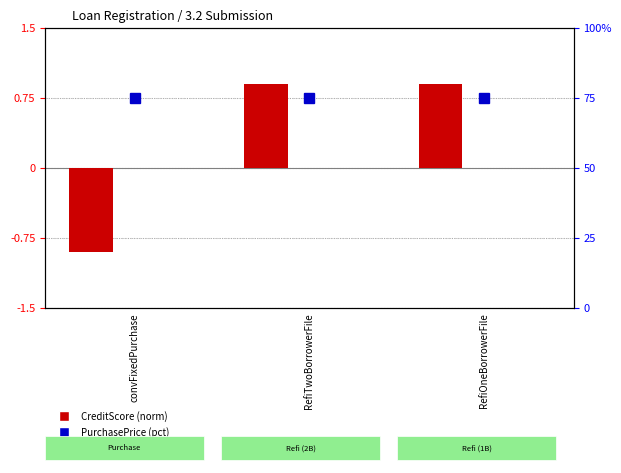

What is the minimum value for PurchasePrice (pct)?

75.0